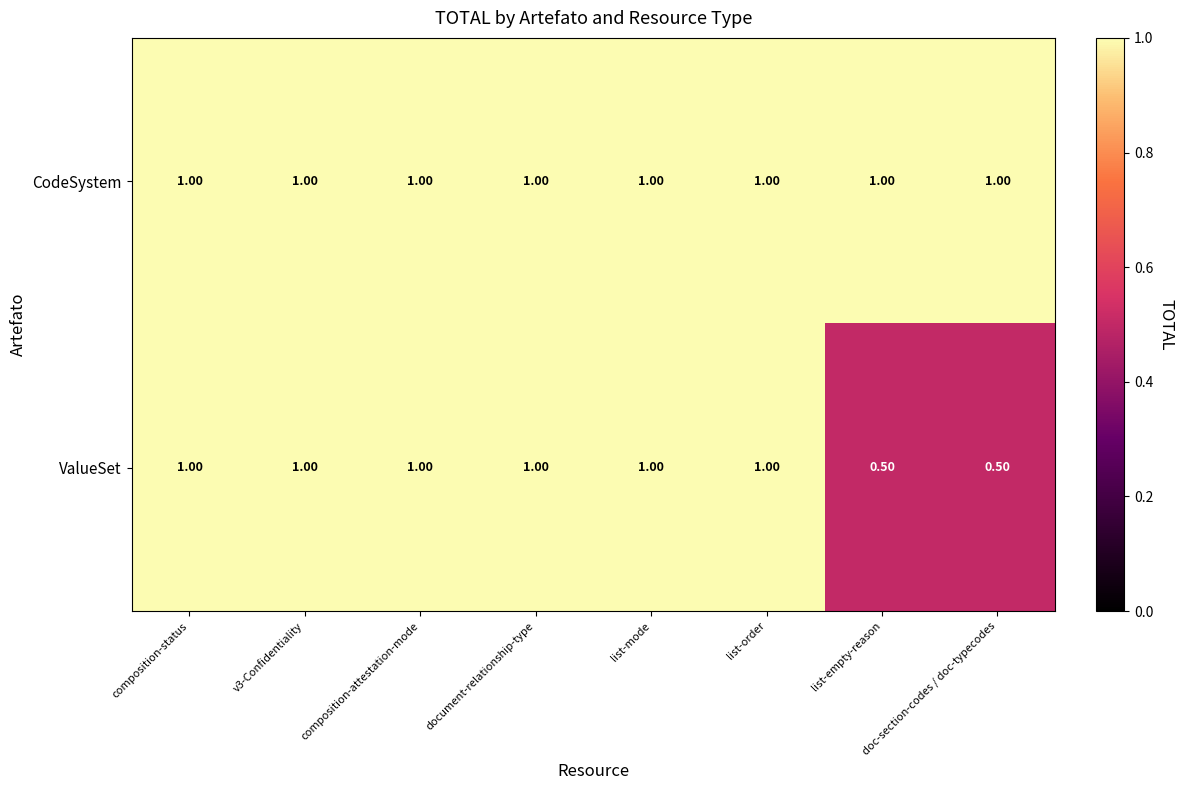

Rank the series by their average value, from highest to lowest.

CodeSystem, ValueSet